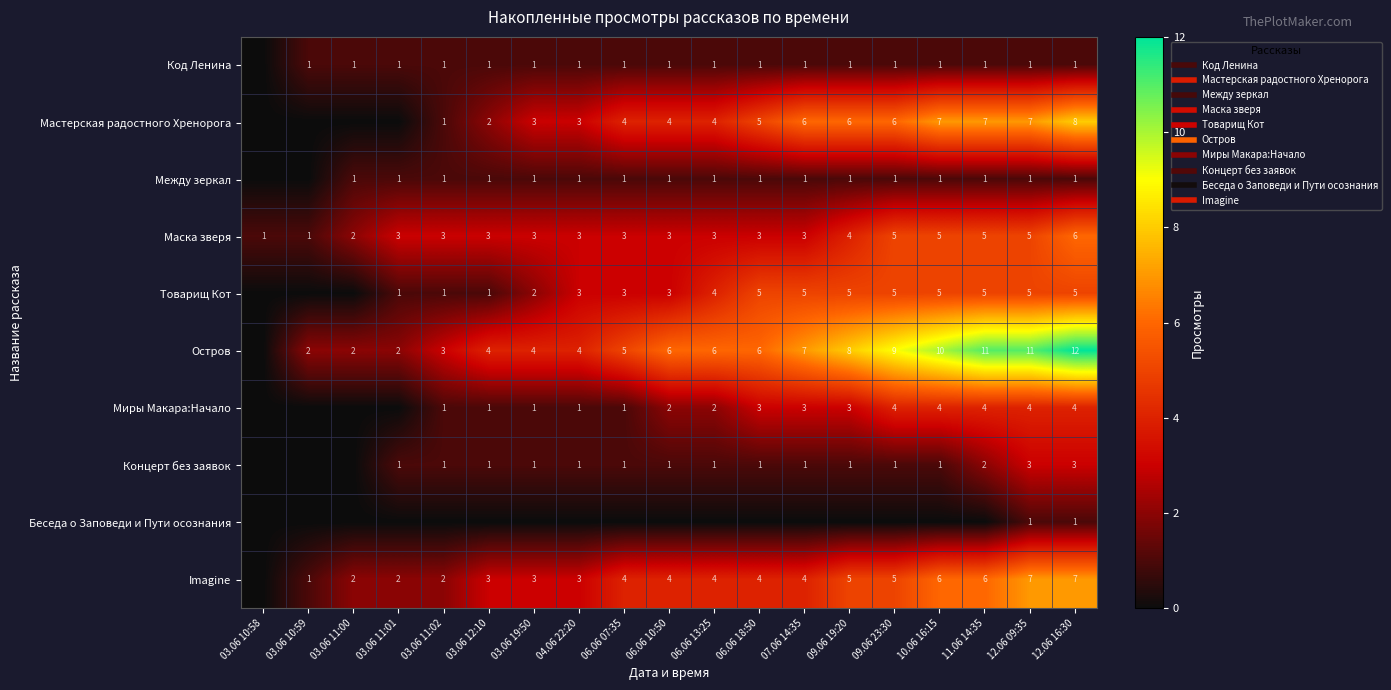

At how many categories does at least one series exceed 3?

14